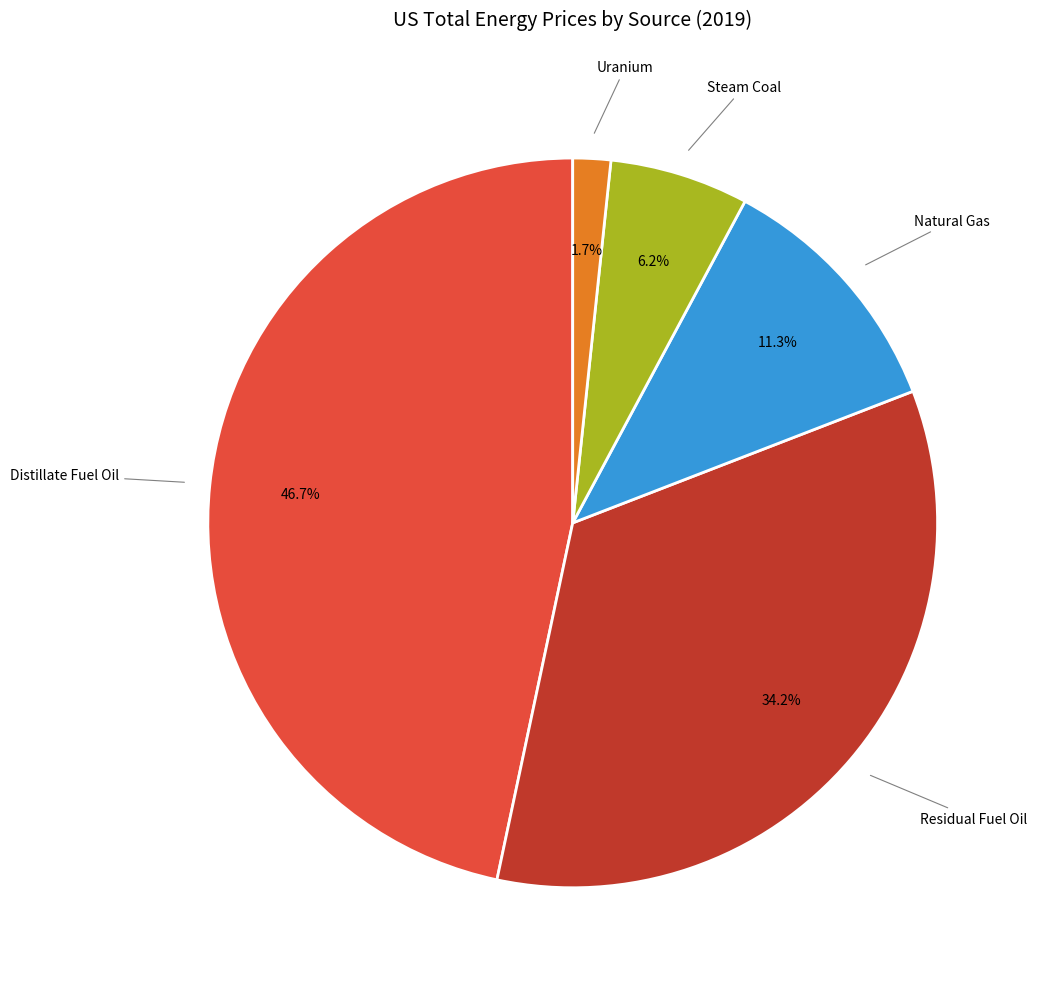

What is the smallest slice in the pie chart?

Uranium